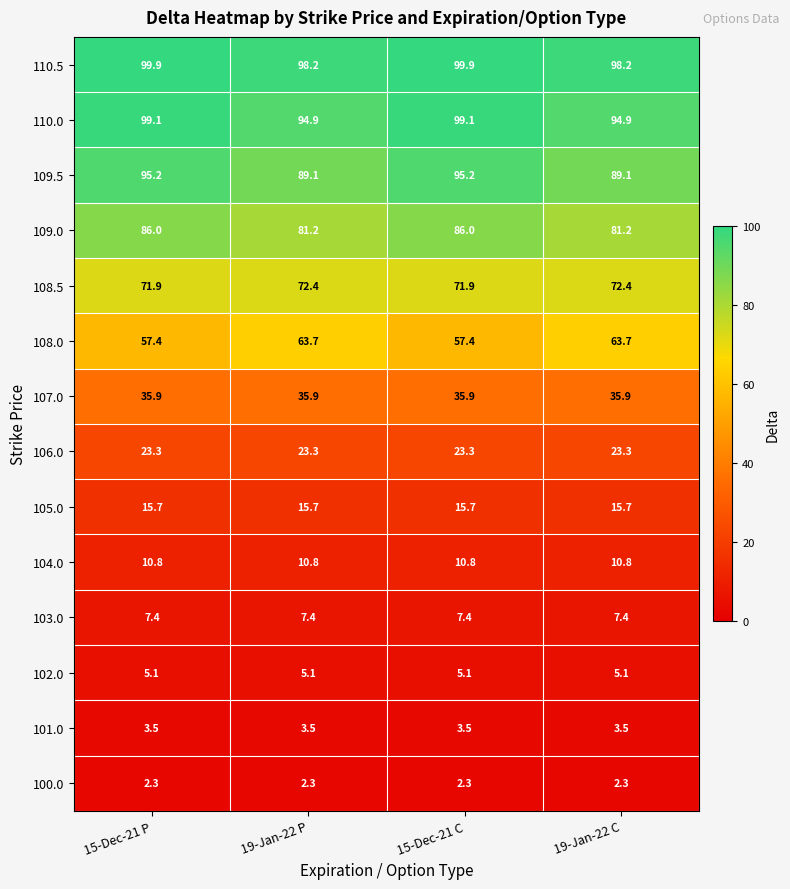

At which label does 110.0 first exceed 99?

15-Dec-21 P